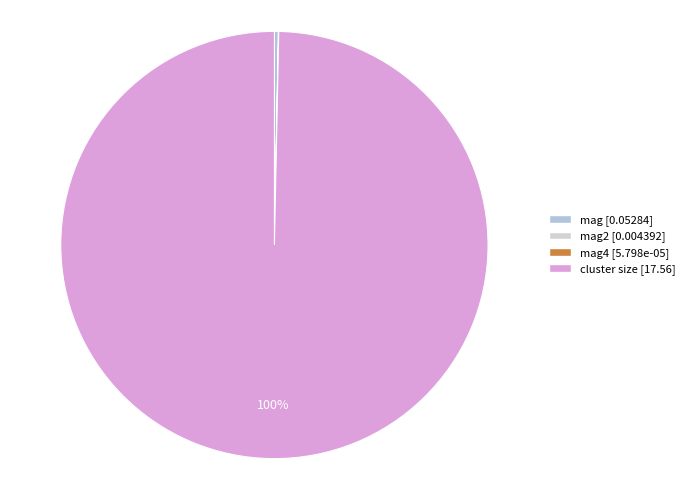

How many slices are in this pie chart?

4